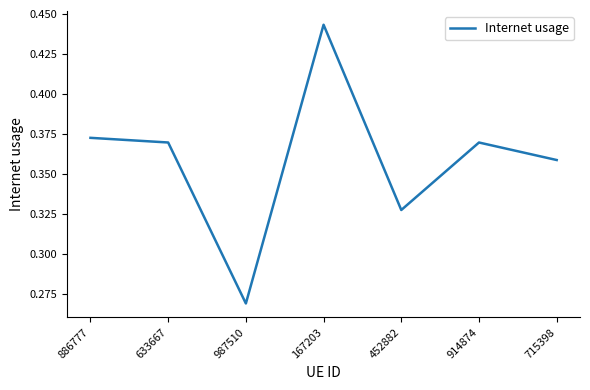

The chart shows a value of 0.5 at 886777. True or false?

False